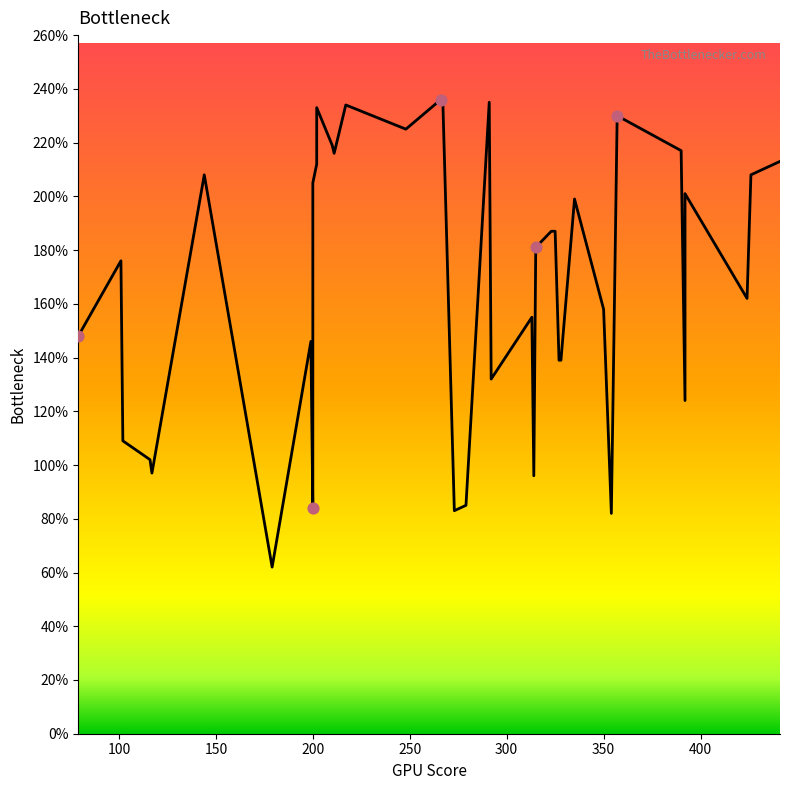

What is the change in value from 3 to 30?

+132